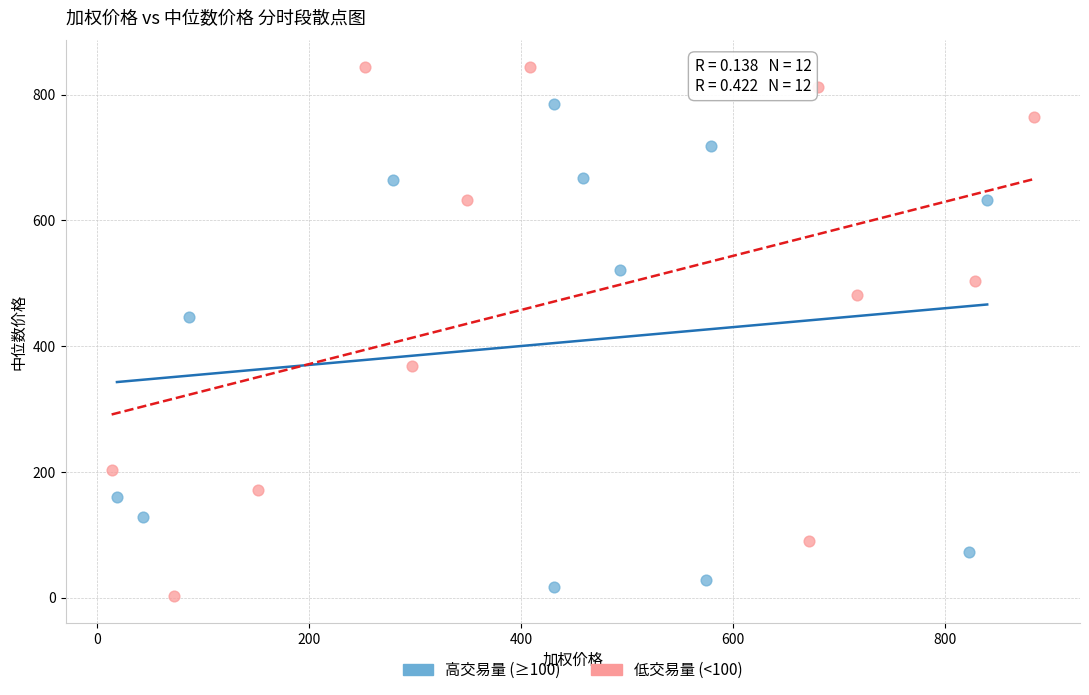

Which series has the widest spread of Y values?

低交易量 (<100)